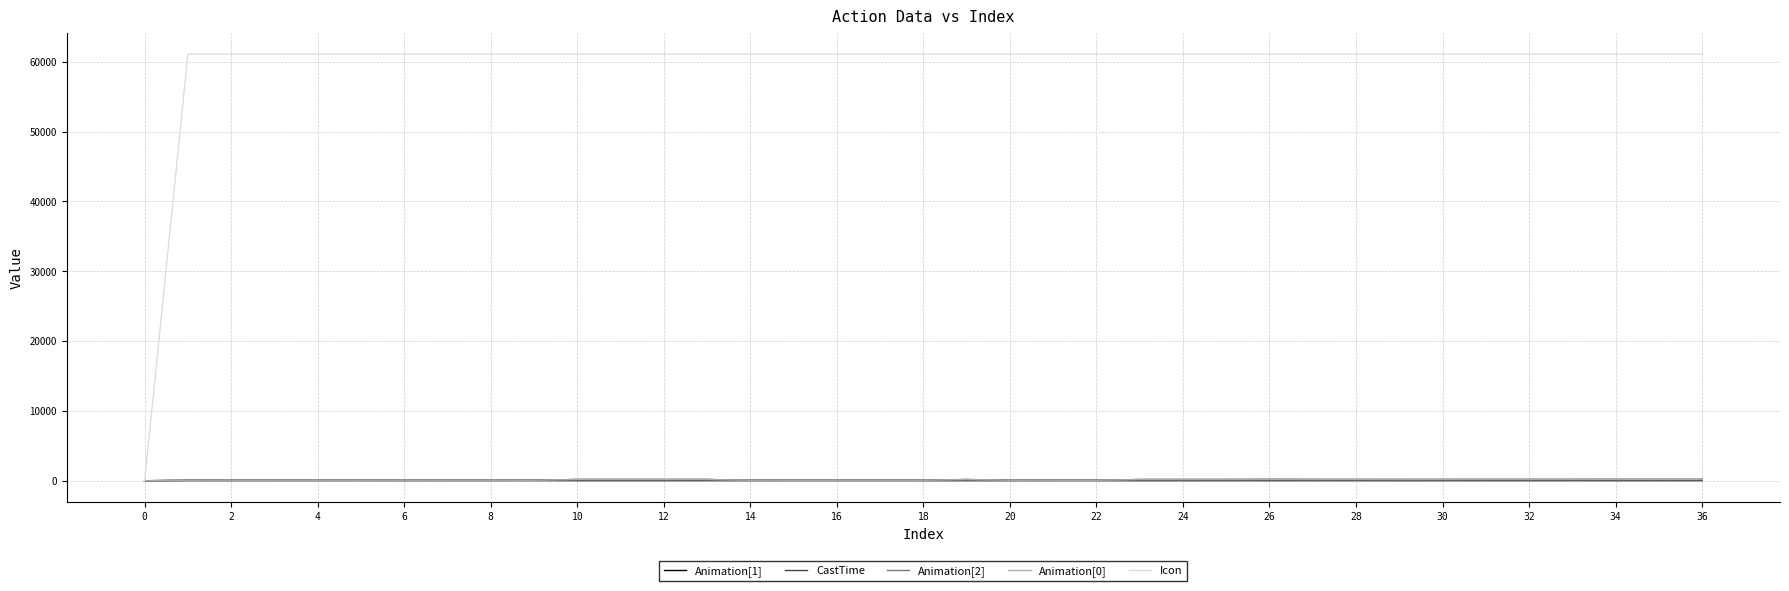

What is the sum of all Icon values?

2199717